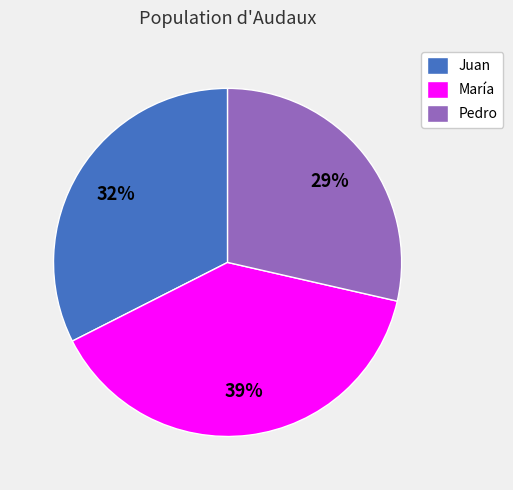

Do María and Juan together represent more than half of the pie?

Yes